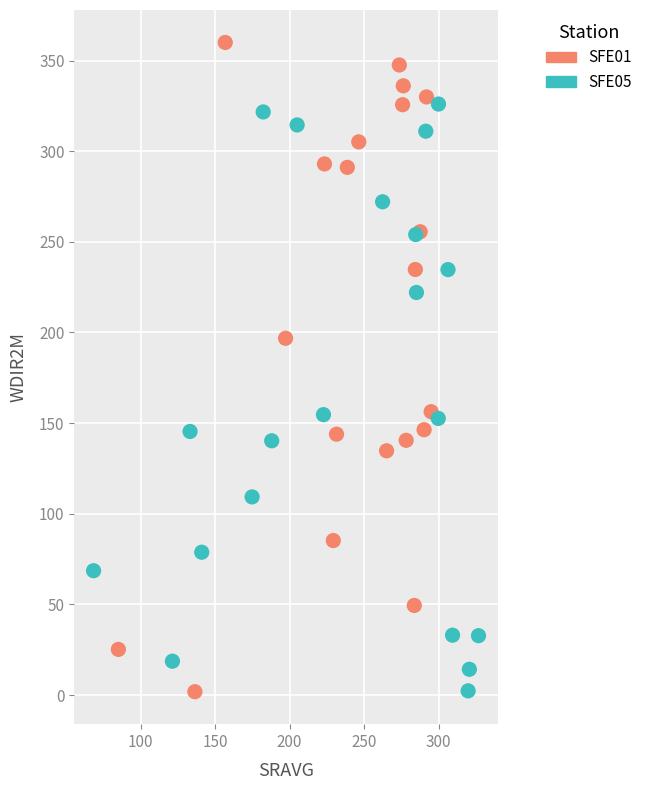

Which series reaches the maximum Y coordinate?

SFE01